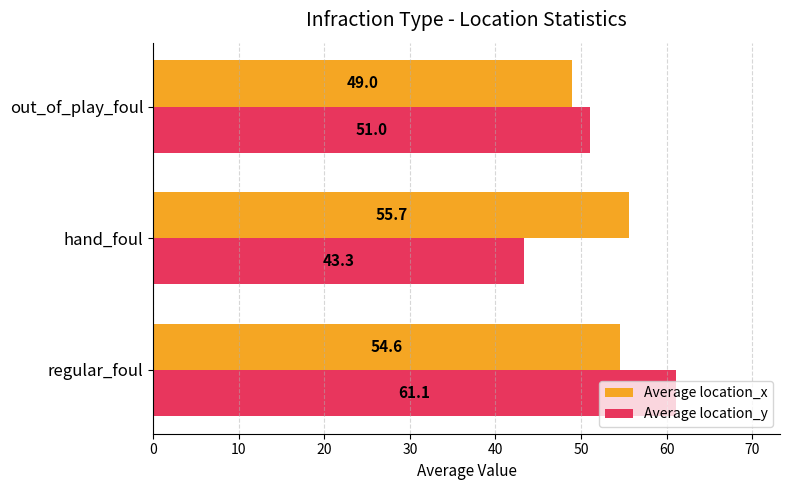

Is it true that Average location_x equals 30.5 at hand_foul?

False